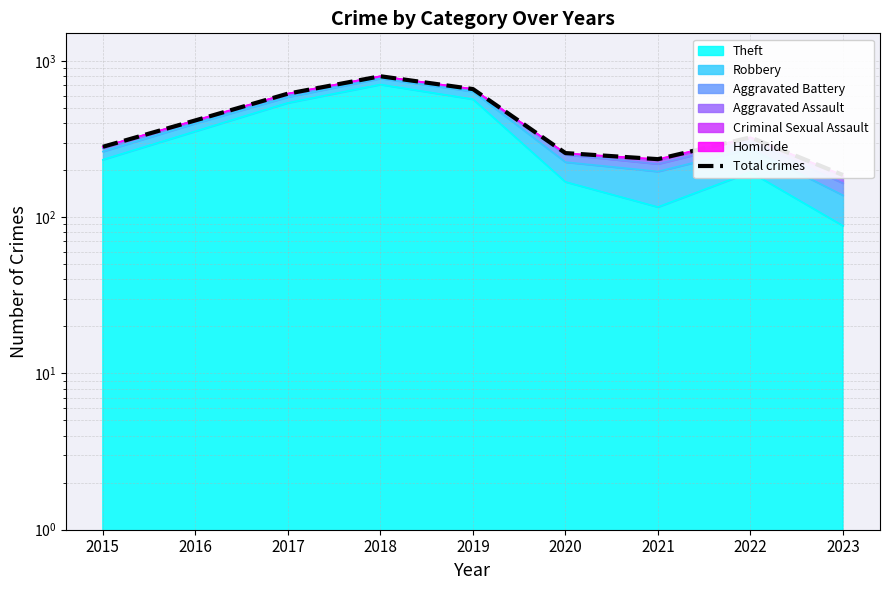

True or false: the data shows 450 at 2020.

False